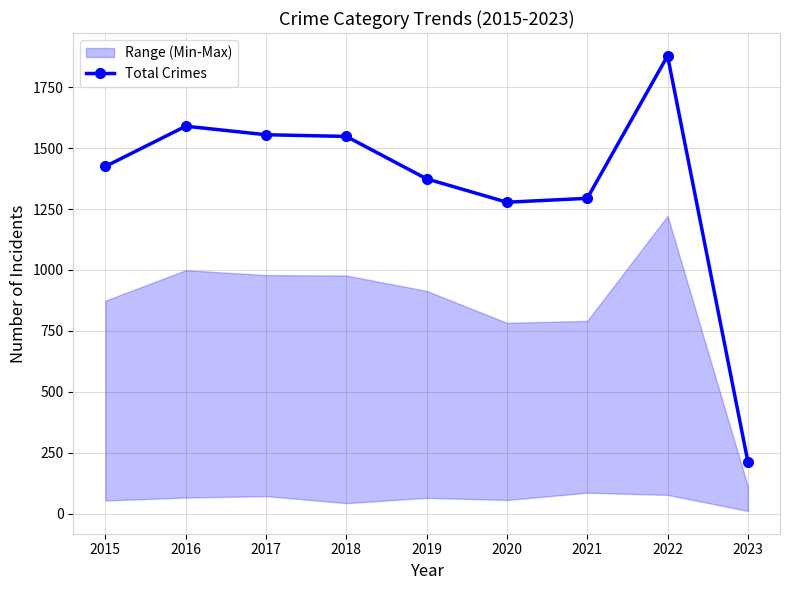

True or false: the data shows 213 at 2023.

True